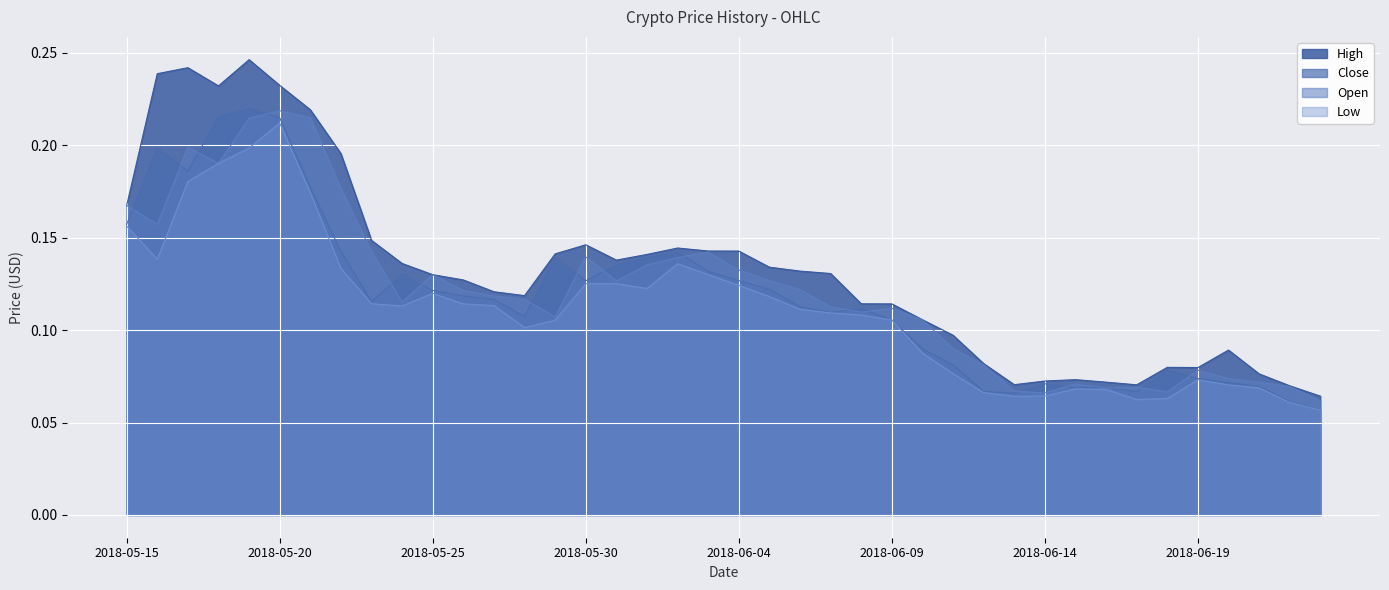

Which has a higher value, 2018-06-22 or 2018-06-12?

2018-06-12